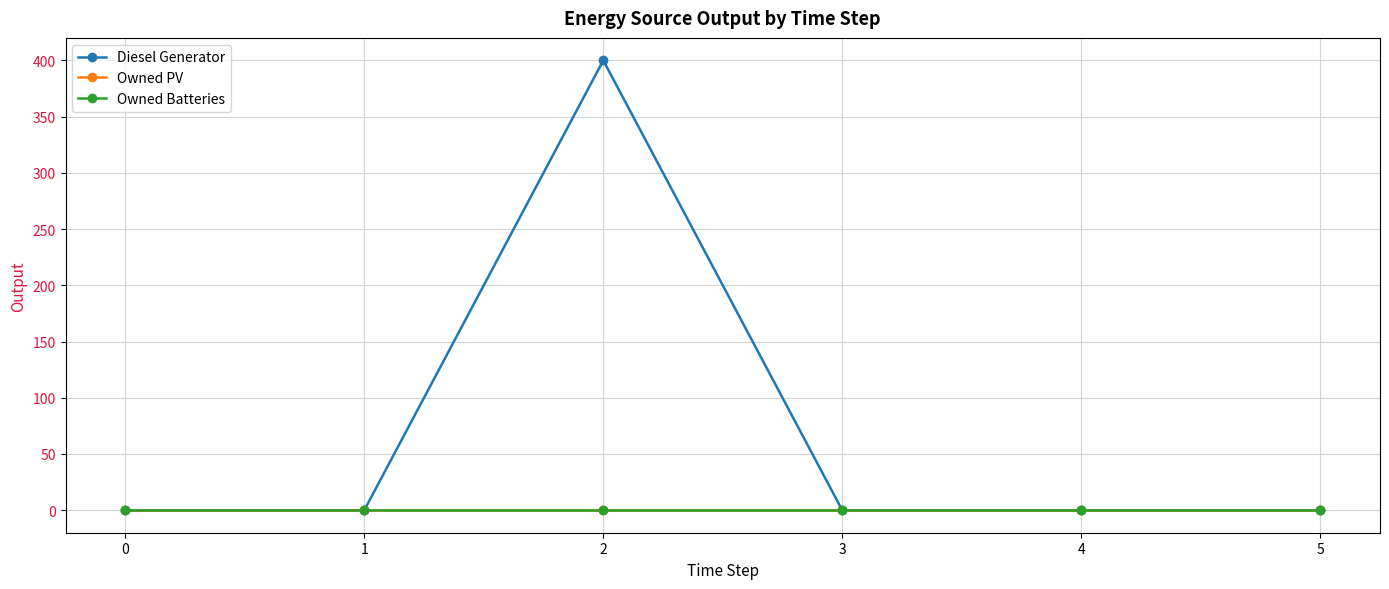

How many lines are shown in the chart?

3